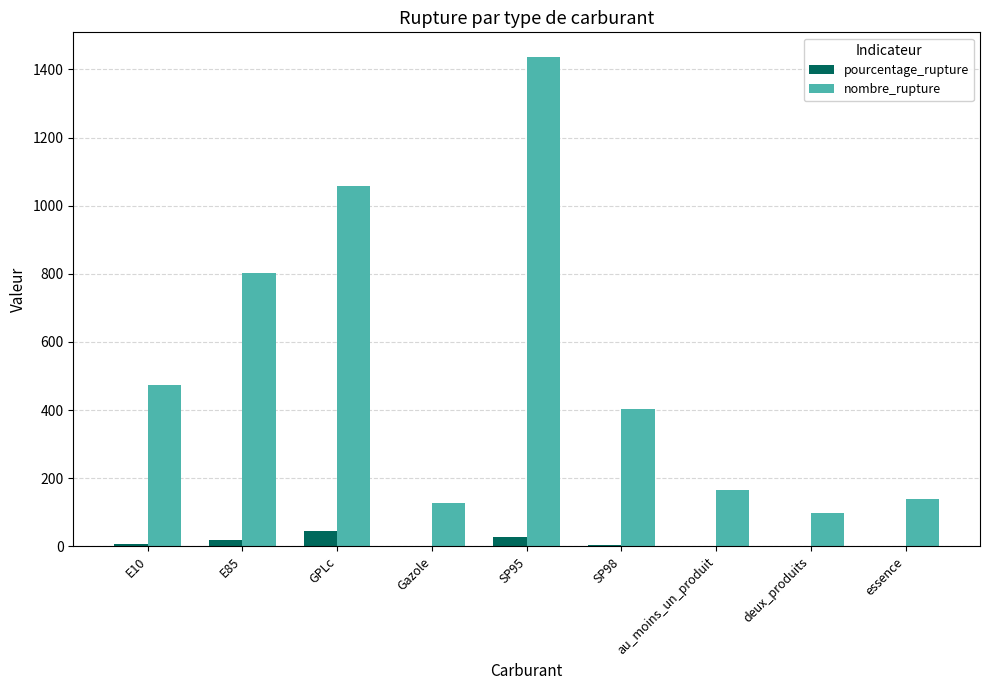

Between SP98 and au_moins_un_produit, which series saw the biggest shift?

nombre_rupture